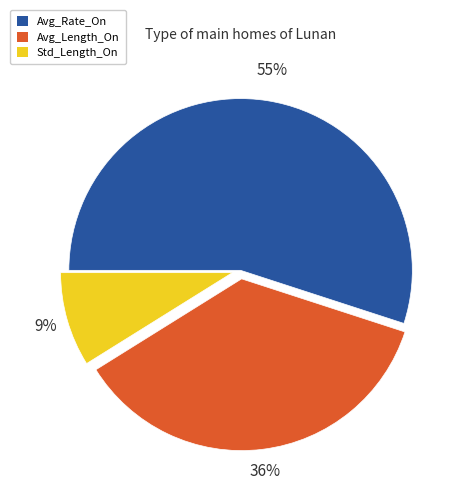

Combined, do Std_Length_On and Avg_Rate_On account for over 50%?

Yes